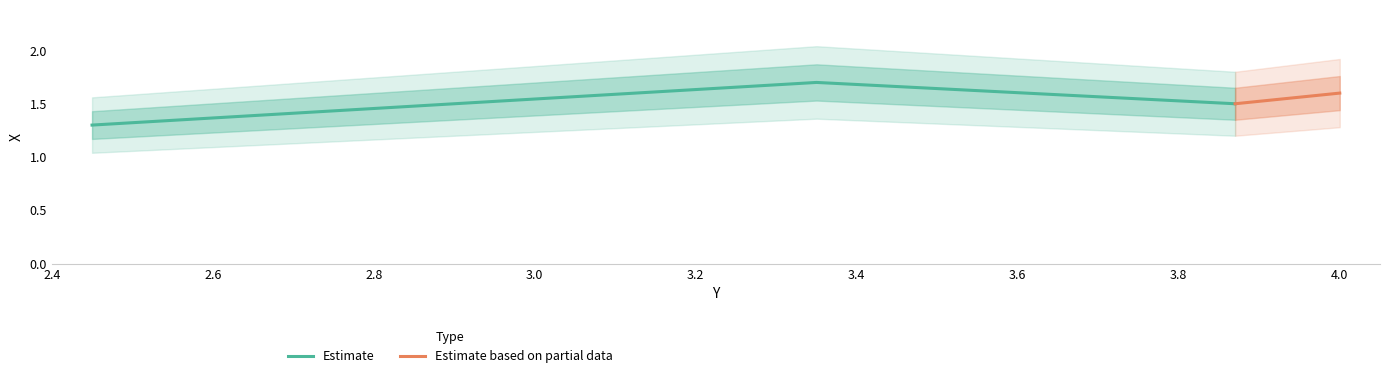

What is the change in value from 3.35 to 4.0?

-0.1